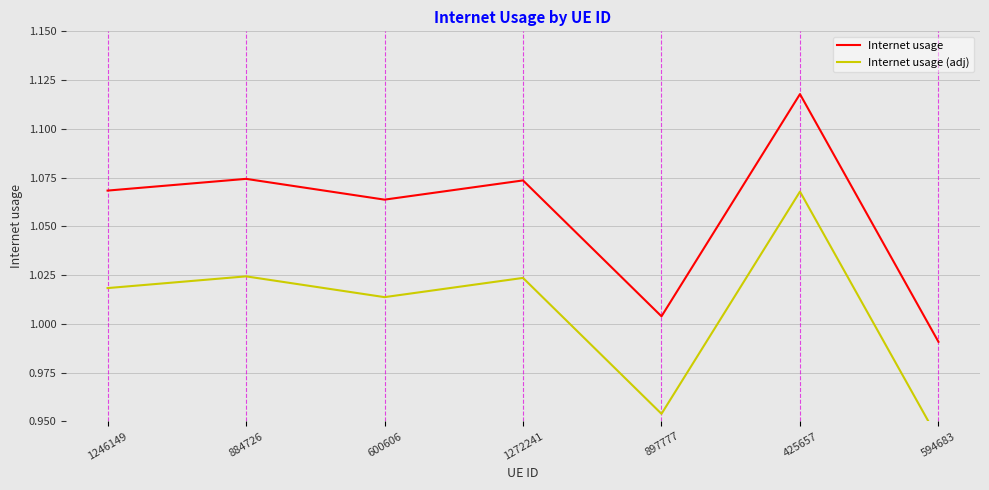

Which series has the widest spread of values?

Internet usage